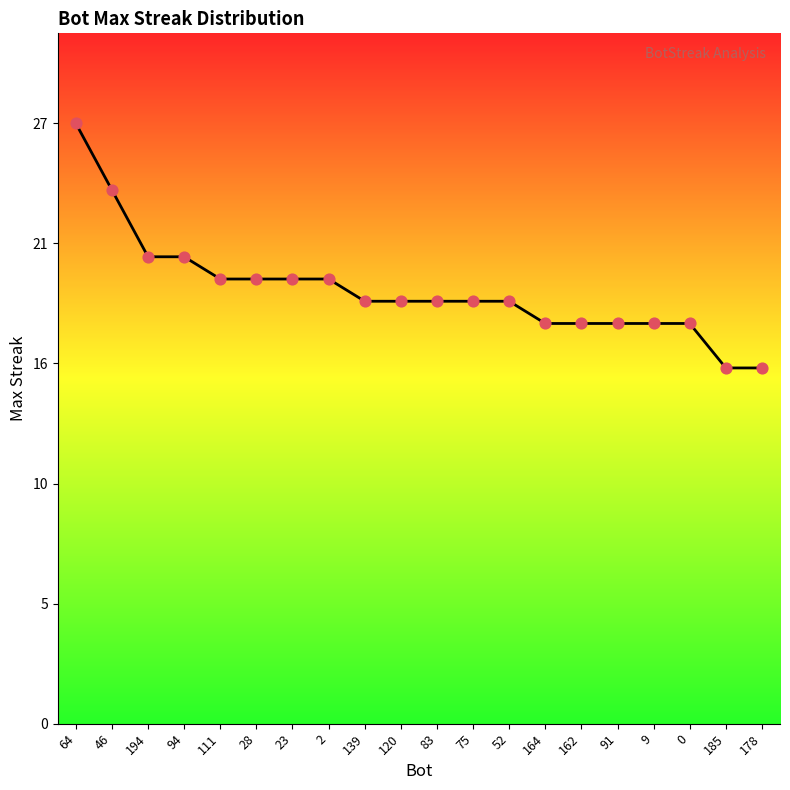

What is the change in value from 2 to 75?

-1